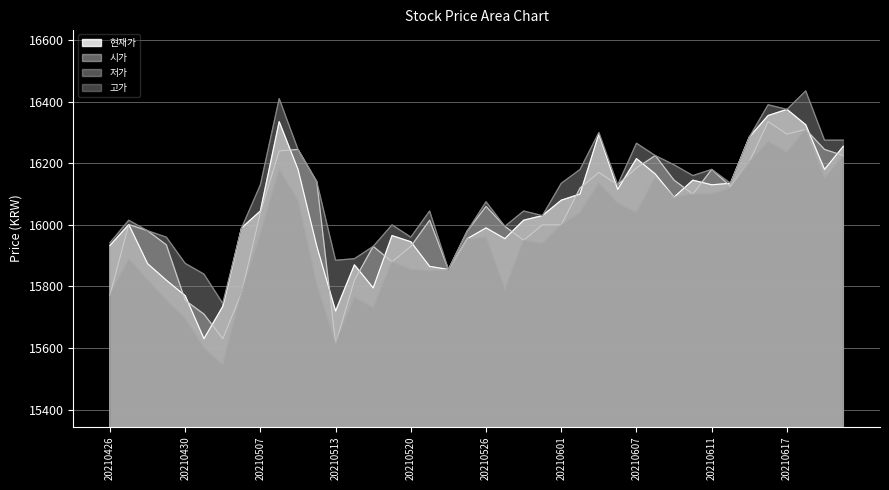

What is the spread (max minus min) of values at 20210618?

125